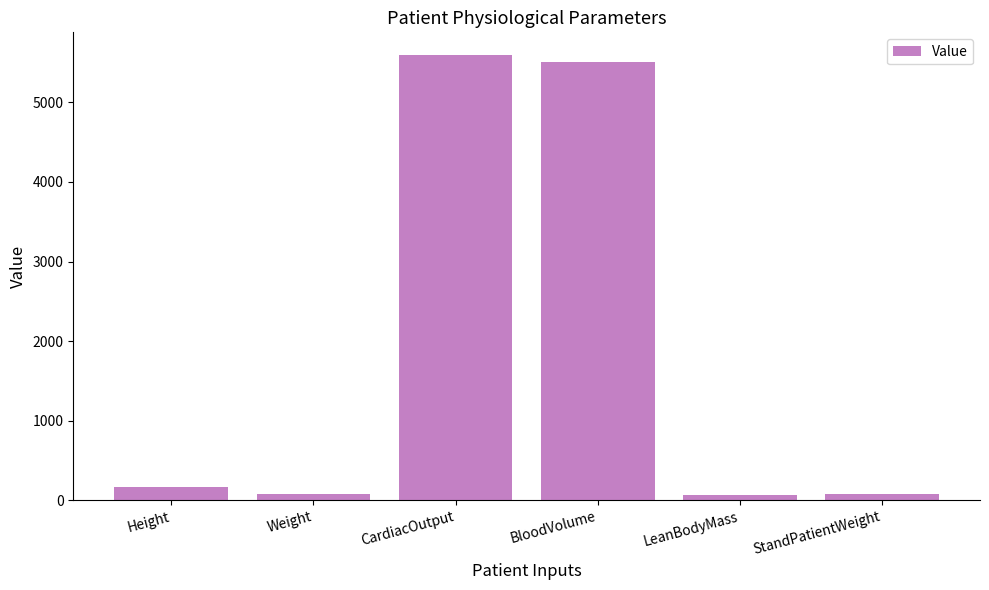

What is the ratio of the value at CardiacOutput to the value at BloodVolume?

1.0